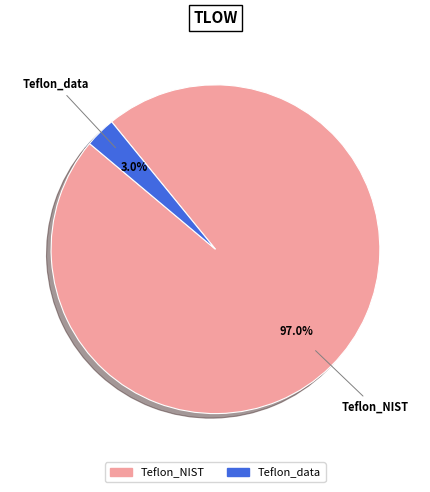

What is the smallest slice in the pie chart?

Teflon_data